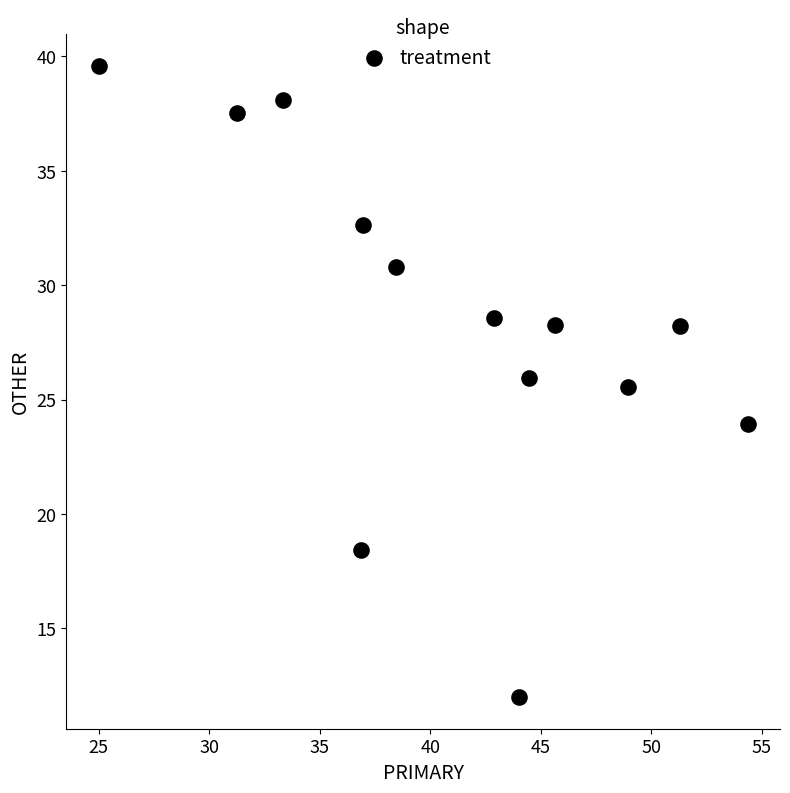

What Y value in the scatter plot is closest to 25?

25.5